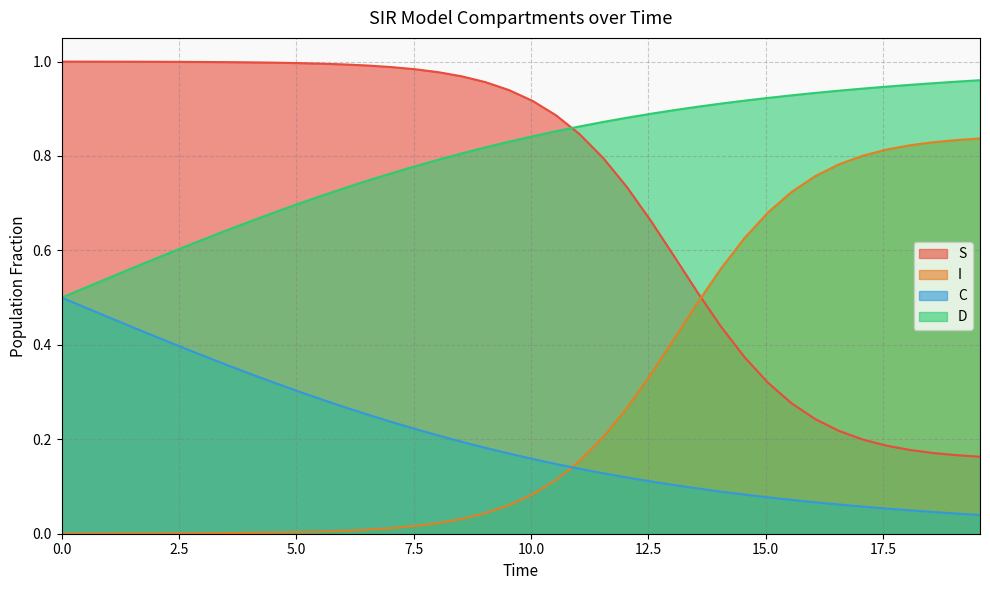

How many times do I and C cross each other?

1